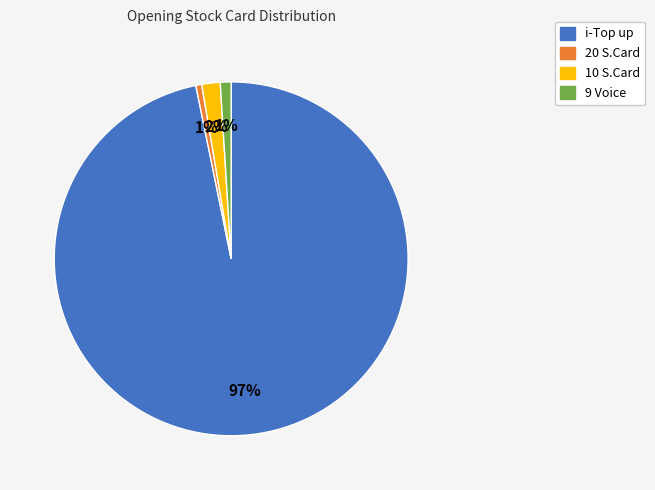

How many slices are in this pie chart?

4